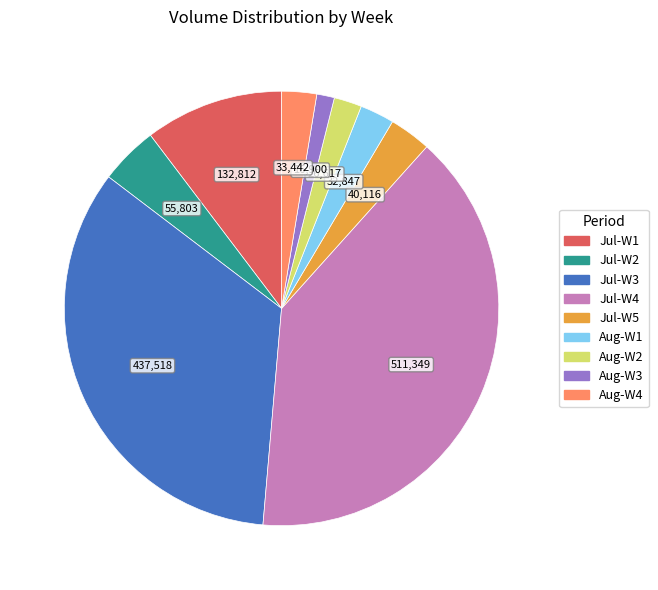

Is there a majority slice in this chart?

No